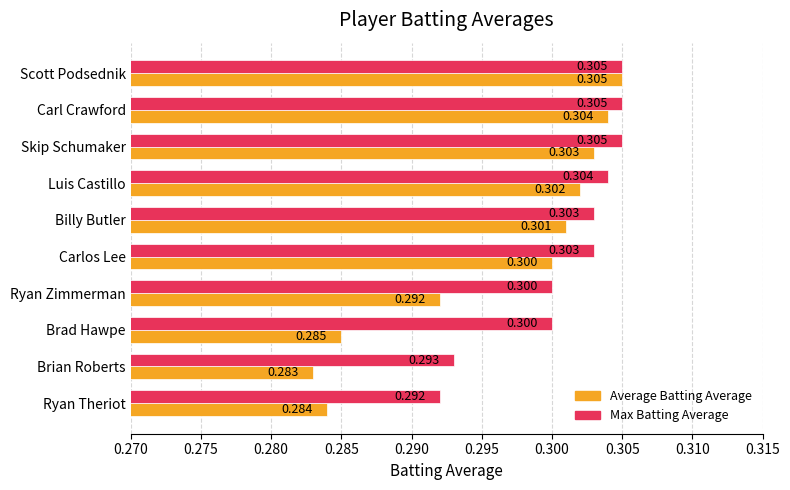

What are all the series names shown in the legend?

Average Batting Average, Max Batting Average